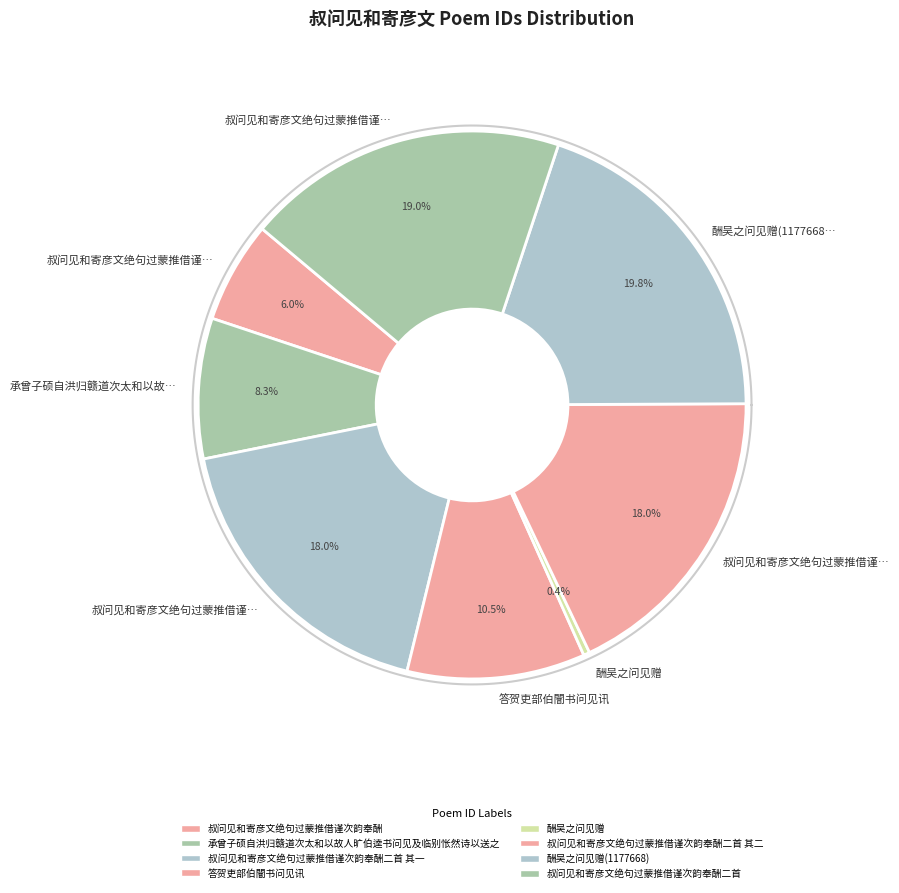

Combined, do 酬吴之问见赠 and 承曾子硕自洪归赣道次太和以故人旷伯逵书问见及临别怅然诗以送之 account for over 50%?

No